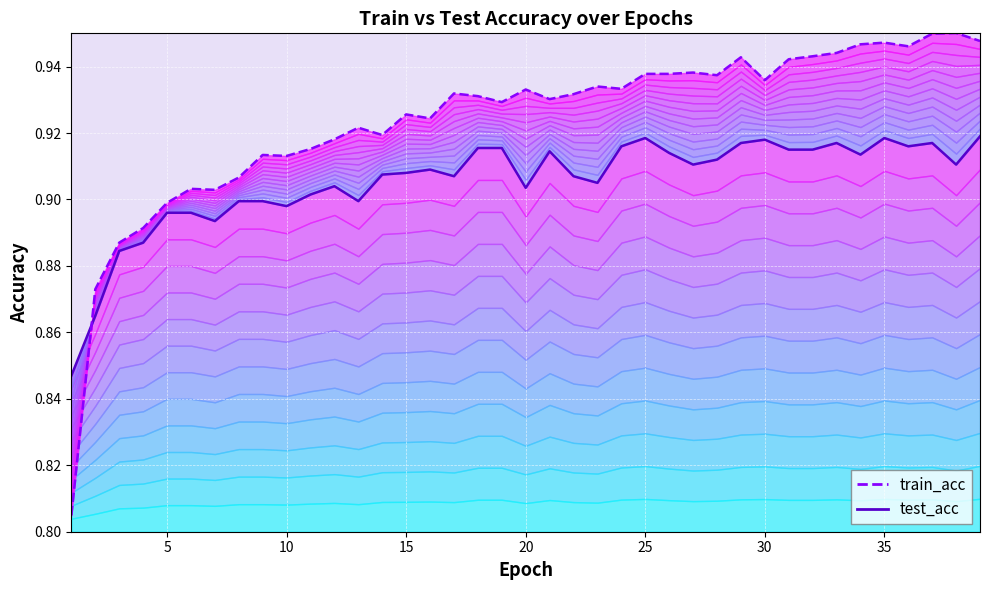

How many lines are shown in the chart?

2